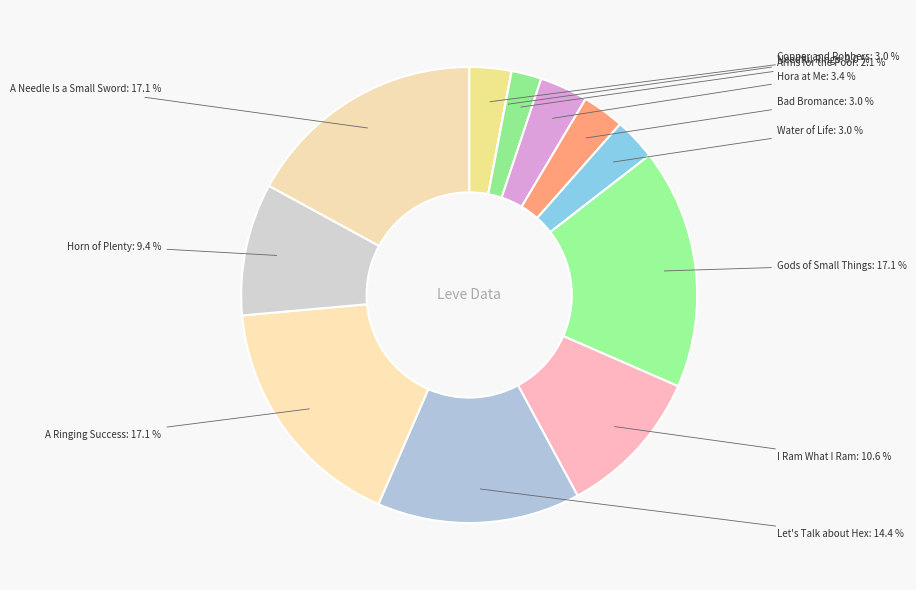

Does Copper and Robbers represent more than half of the total?

No